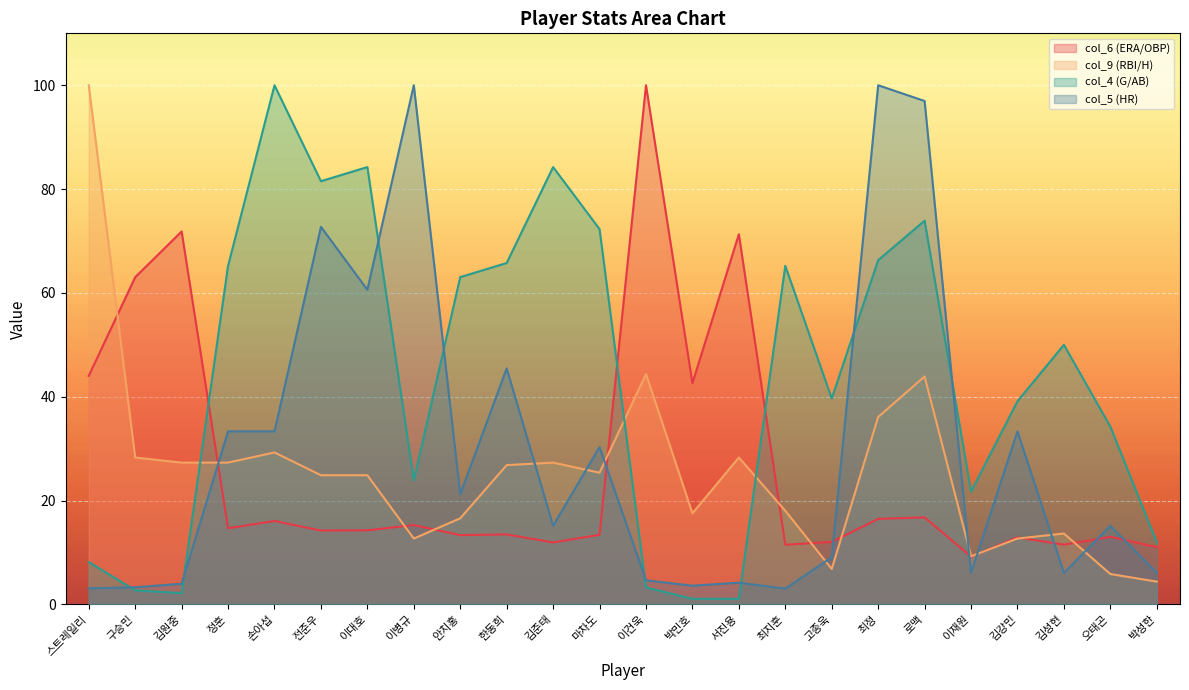

How many interior local peaks does the col_4 (G/AB) series have?

6